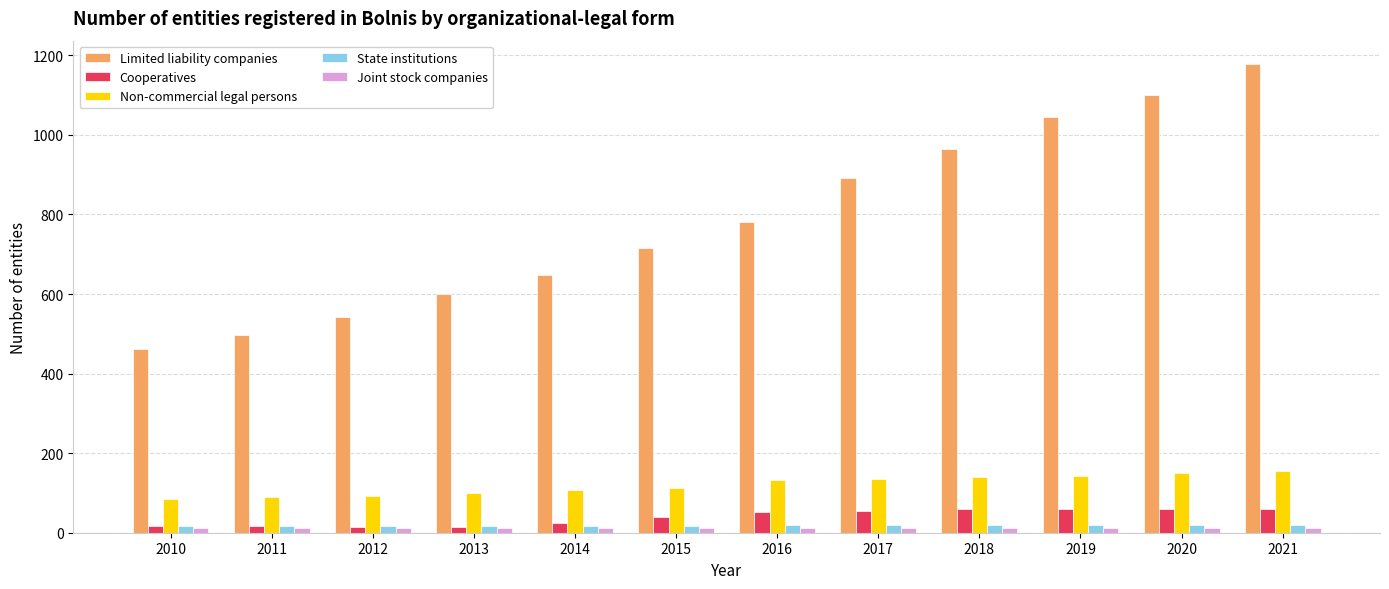

Is it true that Joint stock companies equals 12 at 2013?

True